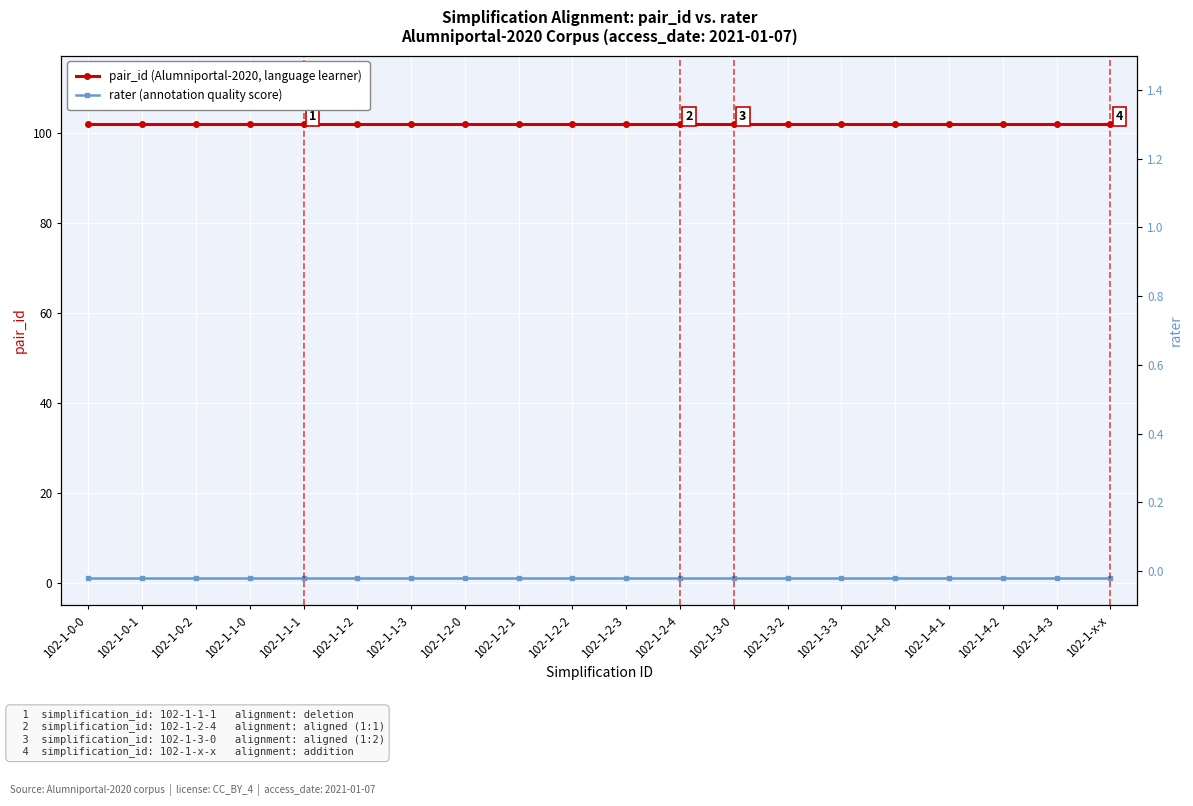

Rank the categories by pair_id (Alumniportal-2020, language learner) value from highest to lowest.

102-1-0-0, 102-1-0-1, 102-1-0-2, 102-1-1-0, 102-1-1-1, 102-1-1-2, 102-1-1-3, 102-1-2-0, 102-1-2-1, 102-1-2-2, 102-1-2-3, 102-1-2-4, 102-1-3-0, 102-1-3-2, 102-1-3-3, 102-1-4-0, 102-1-4-1, 102-1-4-2, 102-1-4-3, 102-1-x-x